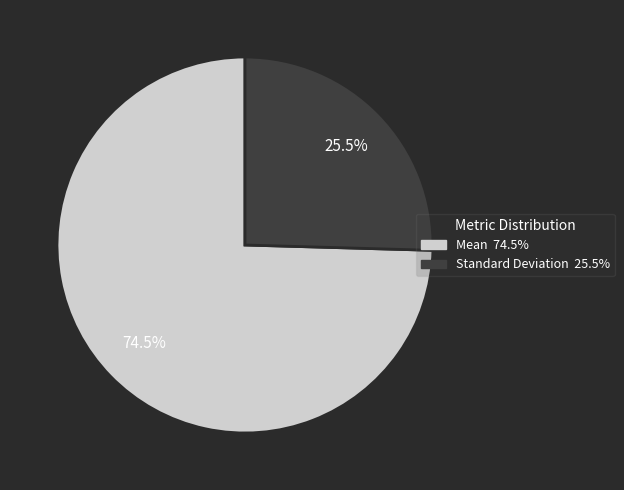

Between Mean and Standard Deviation, which is larger?

Mean